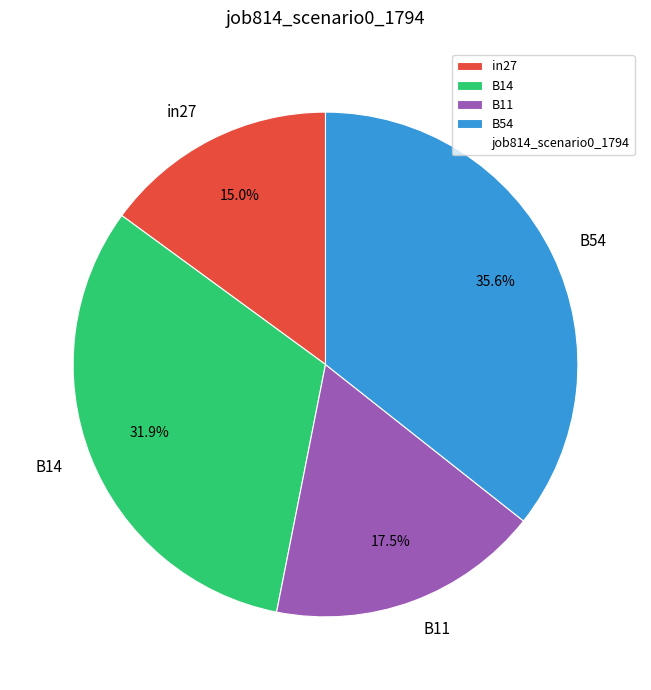

Does B54 account for over 50% of the chart?

No